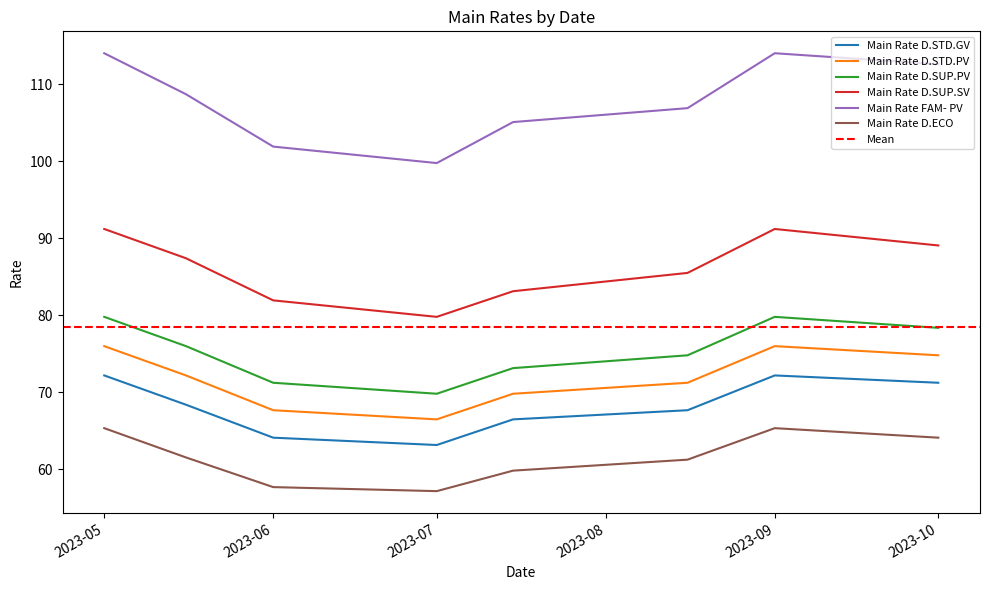

What is the highest value of the Main Rate D.SUP.SV series?

91.2